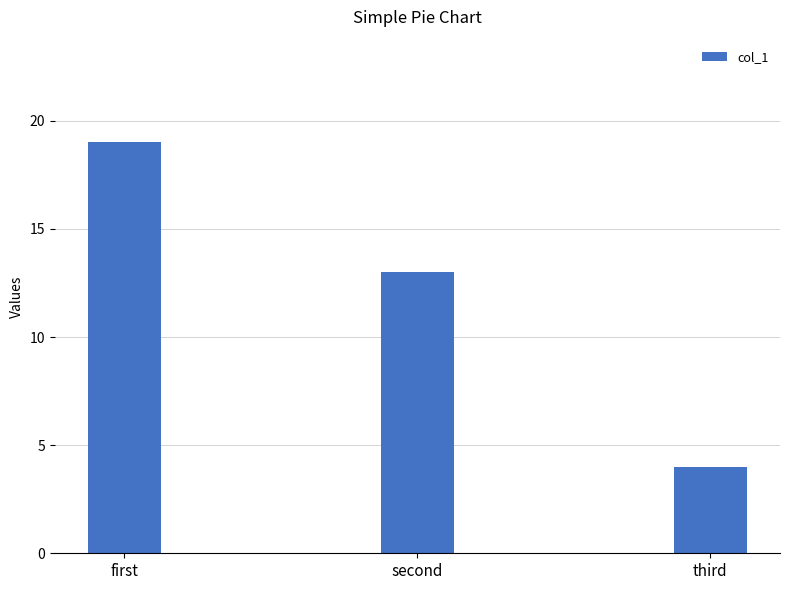

What is the change in value from first to third?

-15